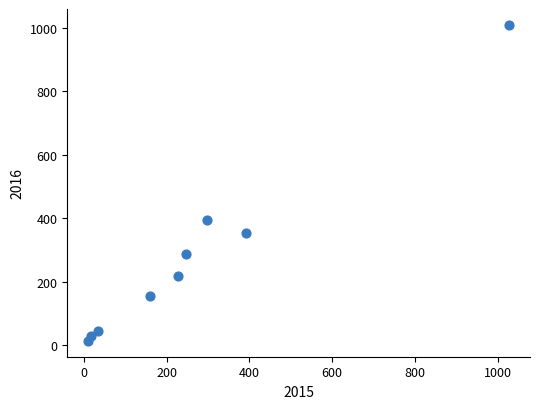

What Y value in the scatter plot is closest to 511?

394